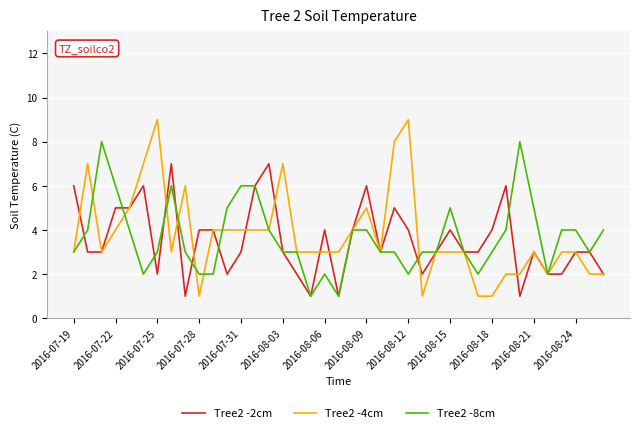

What is the maximum value shown in the chart?

9